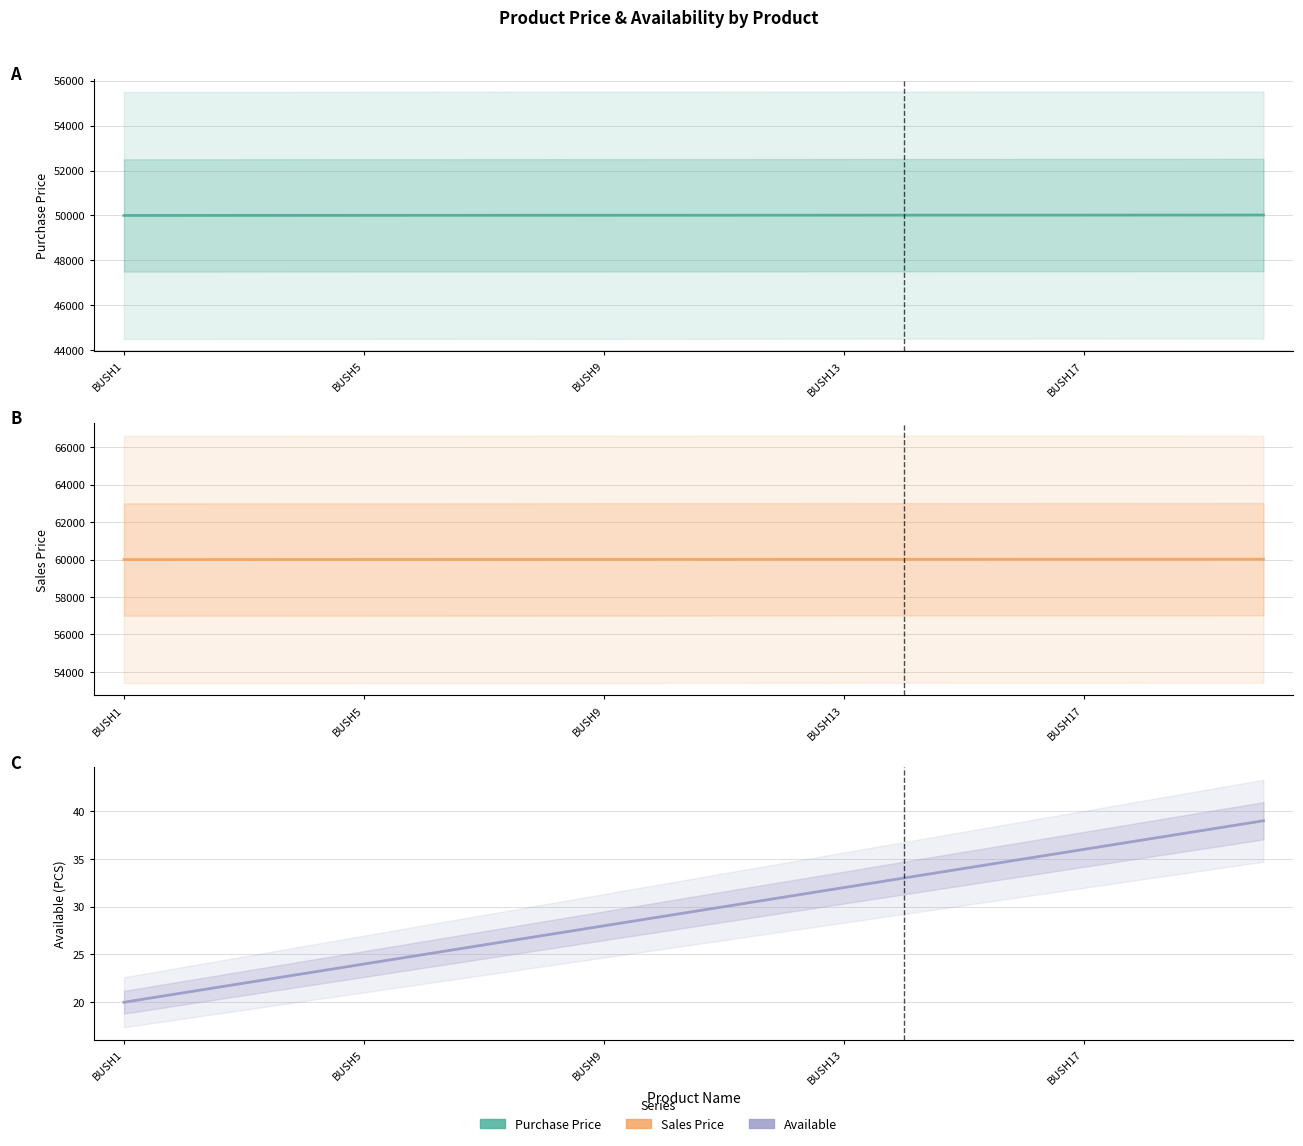

What is the label of the 1st point from the right?

19